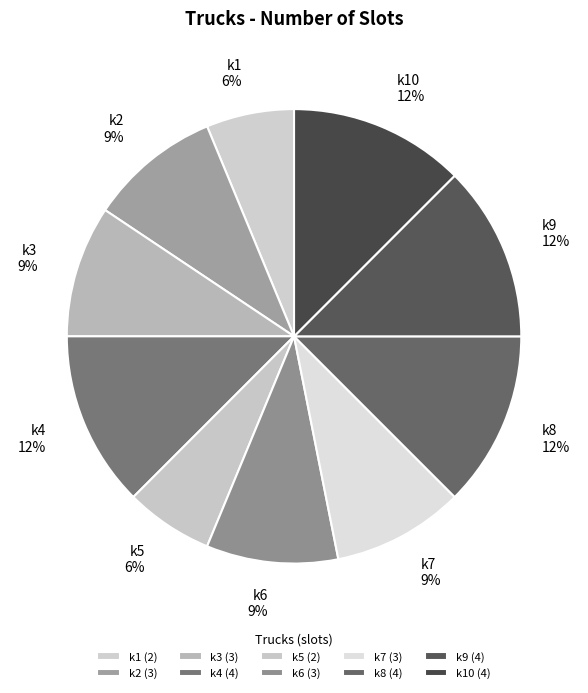

To the nearest percent, what portion does k5 represent?

6%